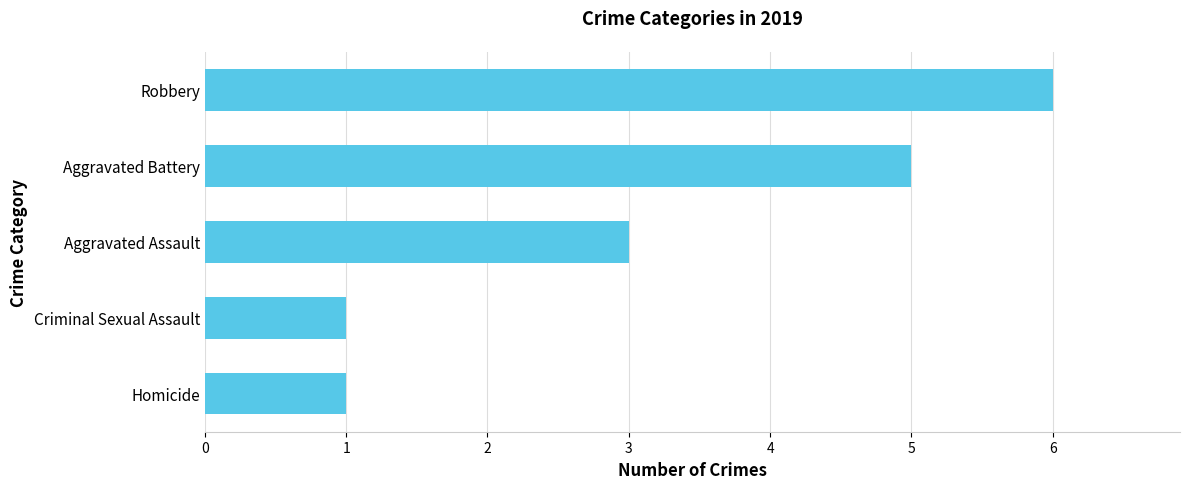

What is the difference between the second highest and minimum values?

4